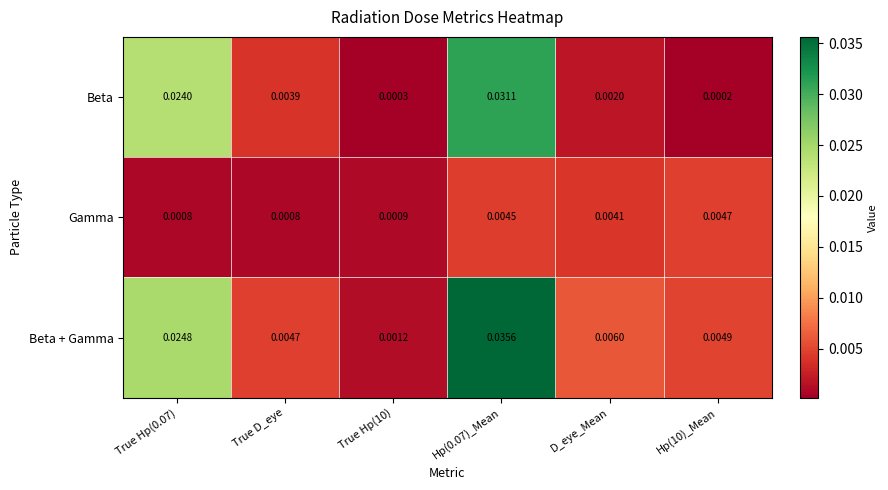

At which category is the sum across all series the highest?

Hp(0.07)_Mean